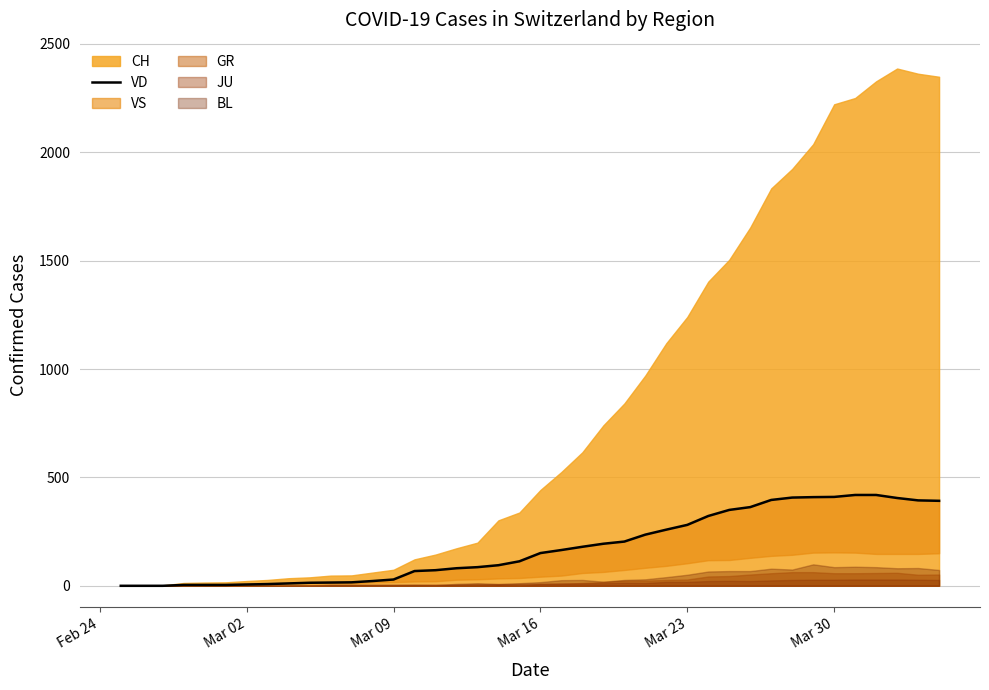

Does the chart display data point markers on the line(s)?

No